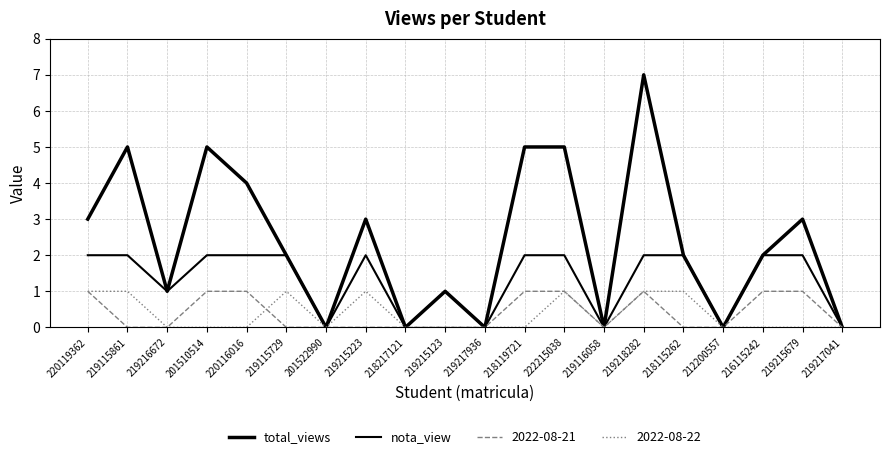

Where is the first local maximum for nota_view?

219215223